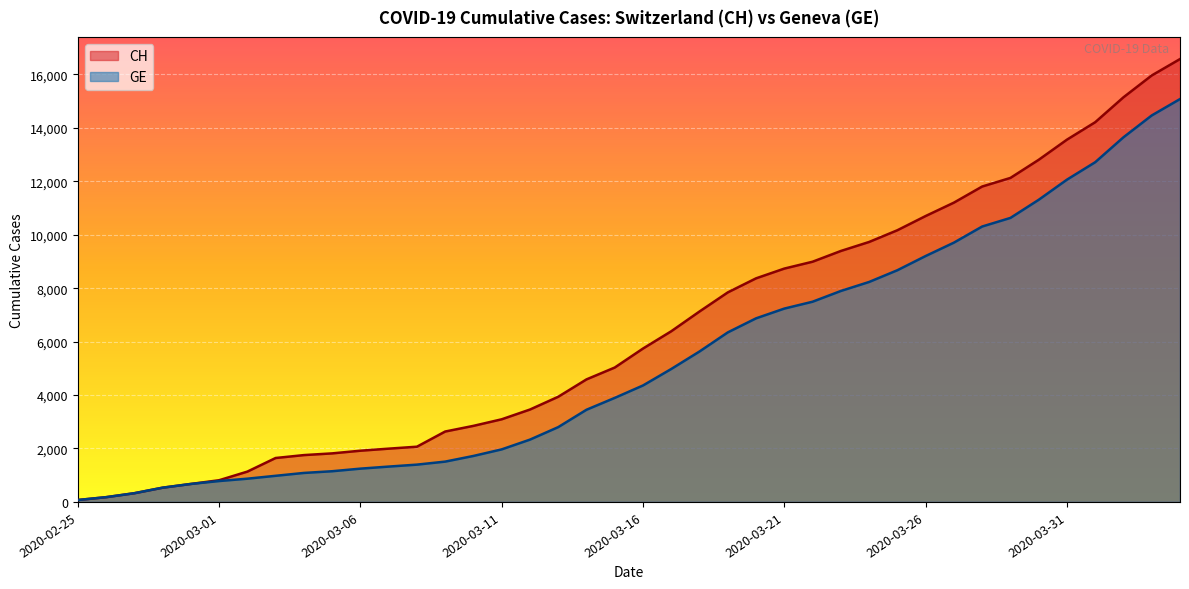

True or false: CH has more than 1 interior local peaks.

False